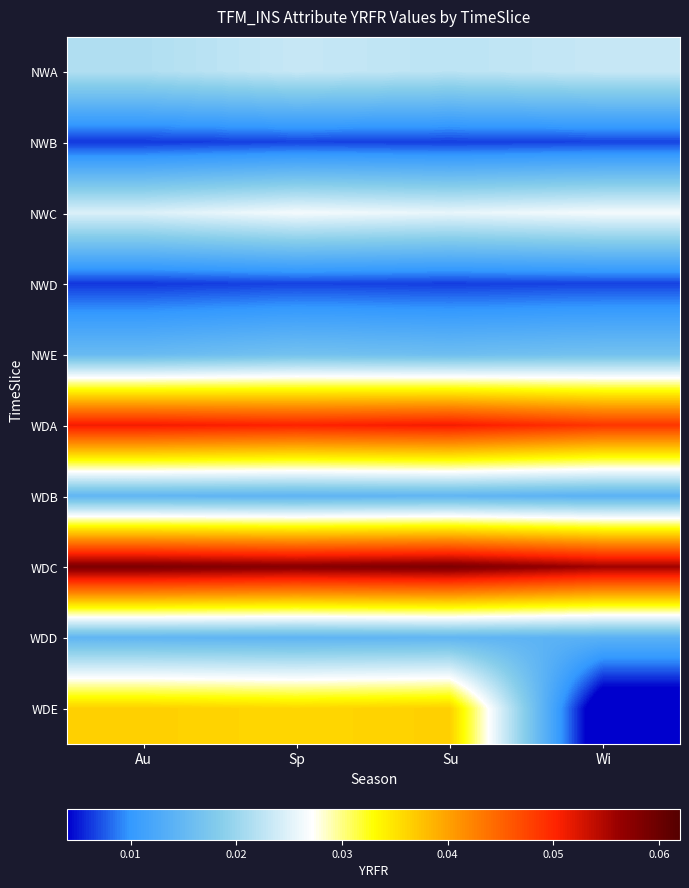

What is the difference between the highest and lowest values at Su?

0.1